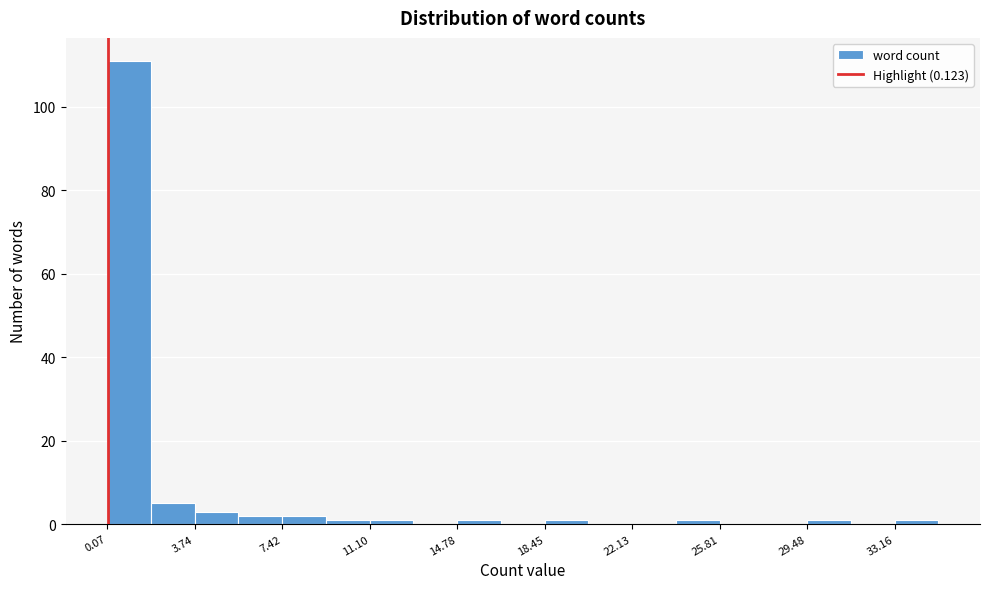

Read against the x-axis, roughly where is the centre of the tallest bar?

1.0